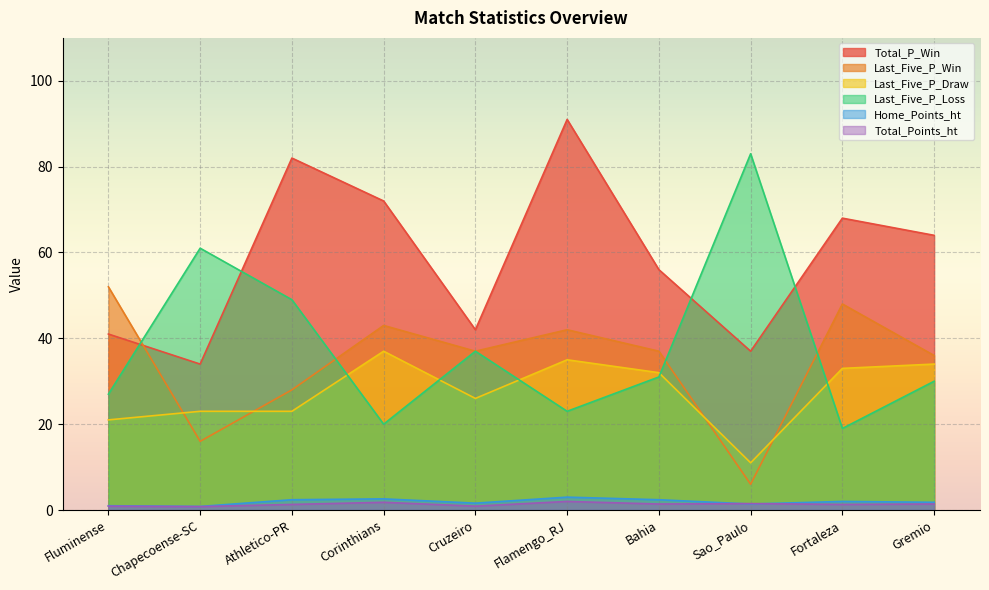

What is the label of the 1st point from the left?

Fluminense